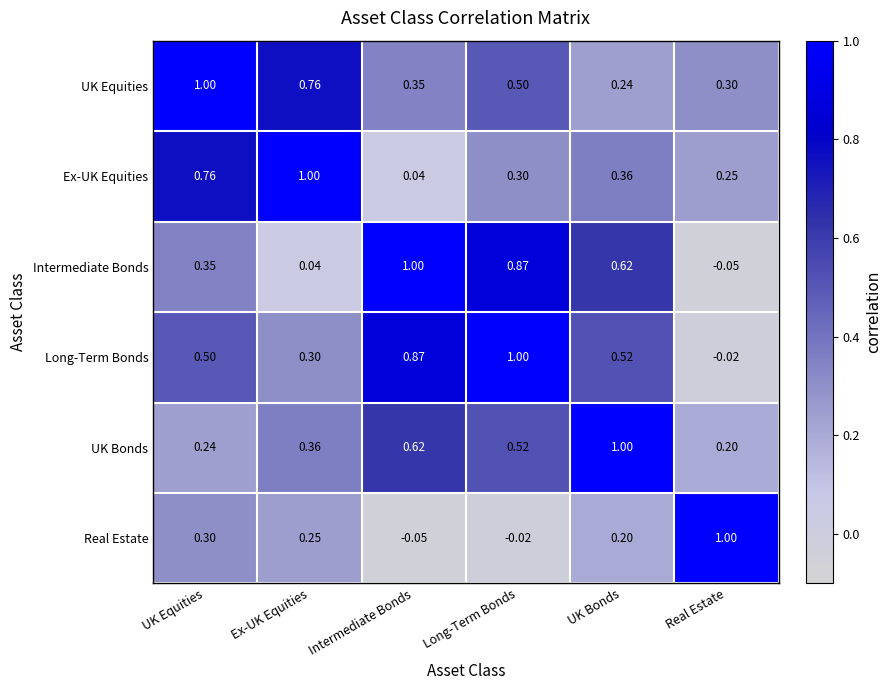

How many data points does each series have?

6